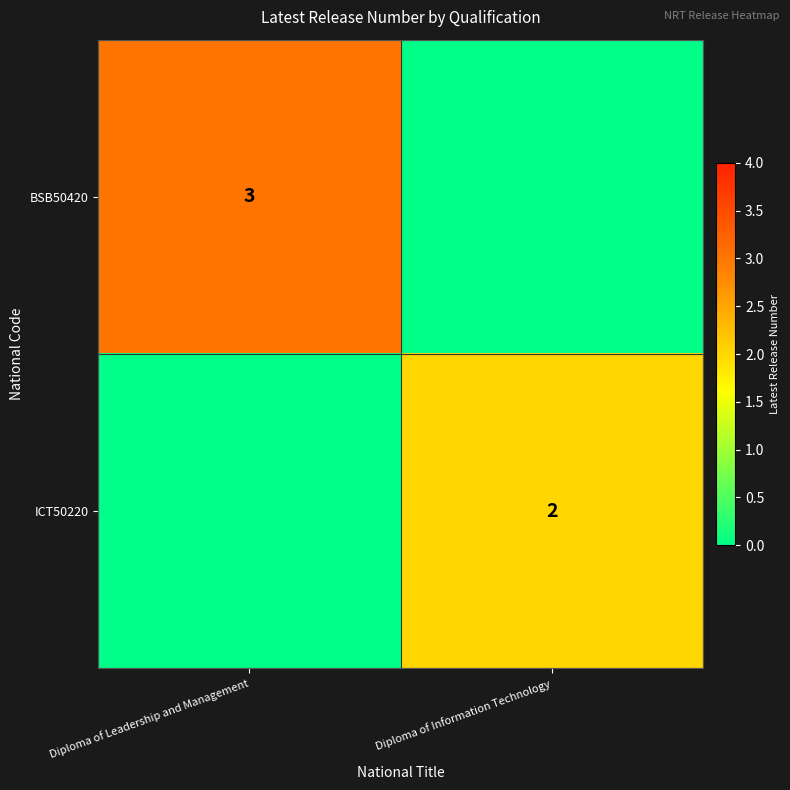

True or false: BSB50420 has a value of 1 at Diploma of Leadership and Management.

False